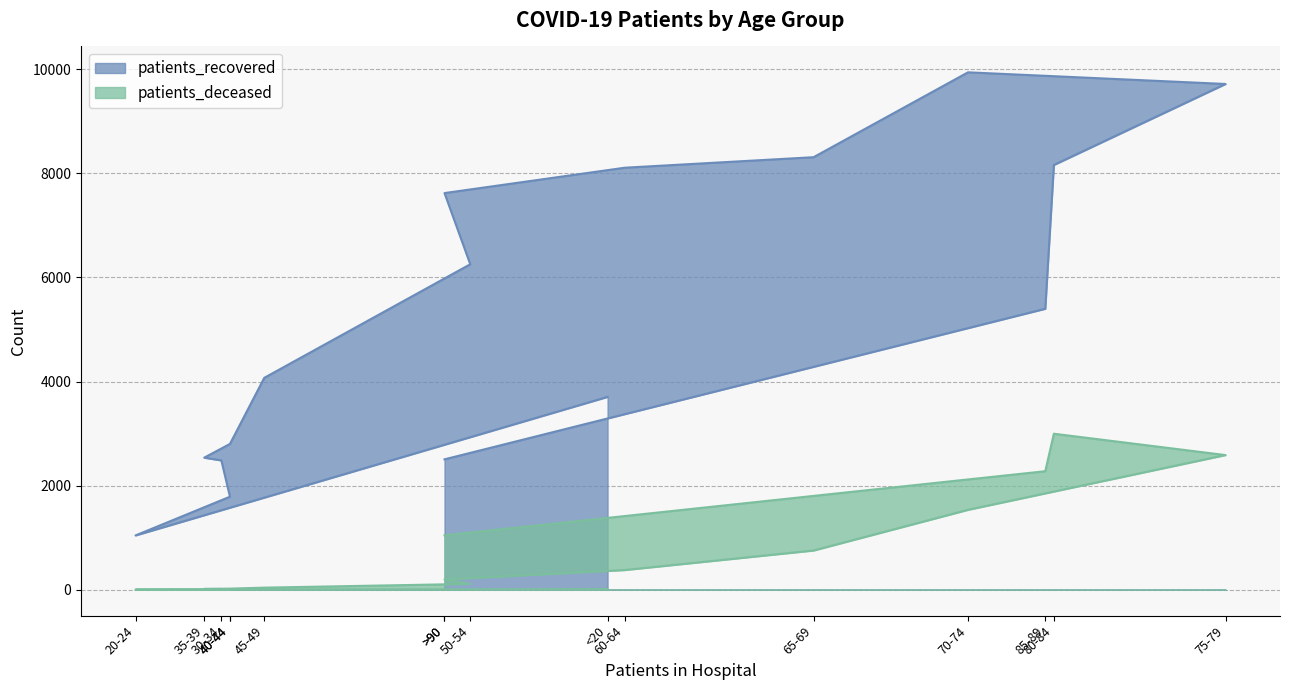

What are all the series names shown in the legend?

patients_recovered, patients_deceased